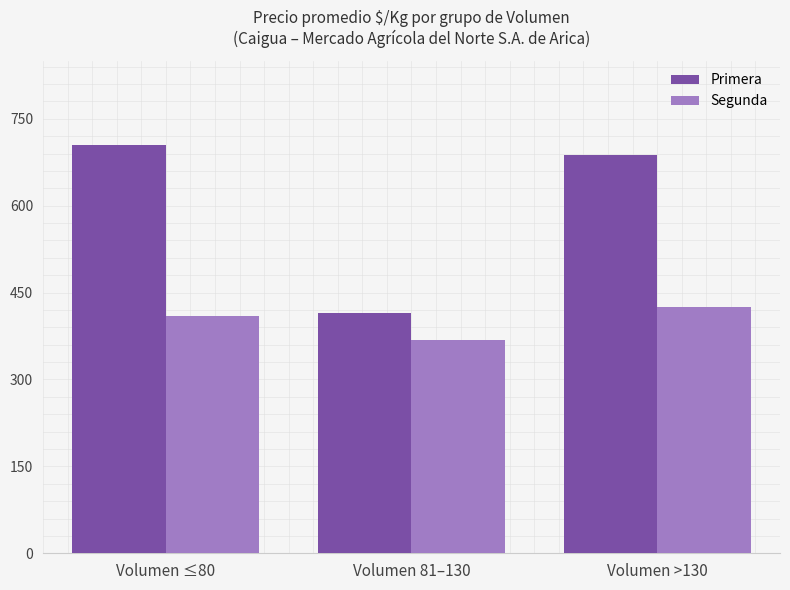

Count the Segunda values in the range 368 to 425.

3